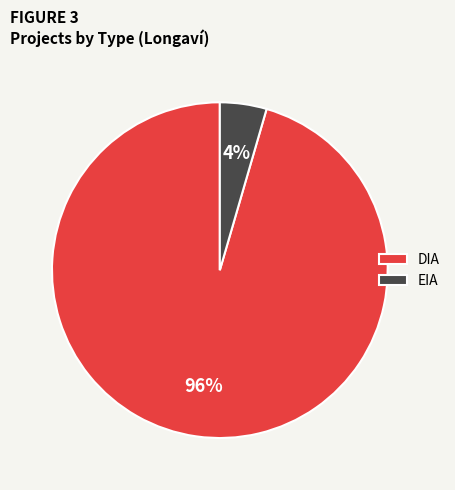

Rank the categories by value from lowest to highest.

EIA, DIA